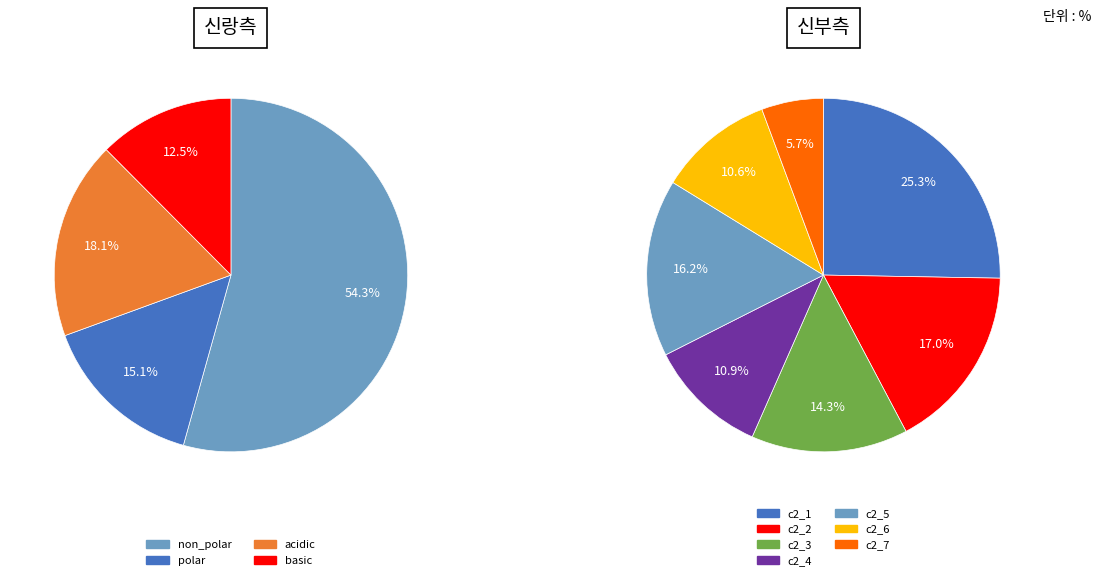

To the nearest percent, what is the combined percentage of polar and acidic?

33%